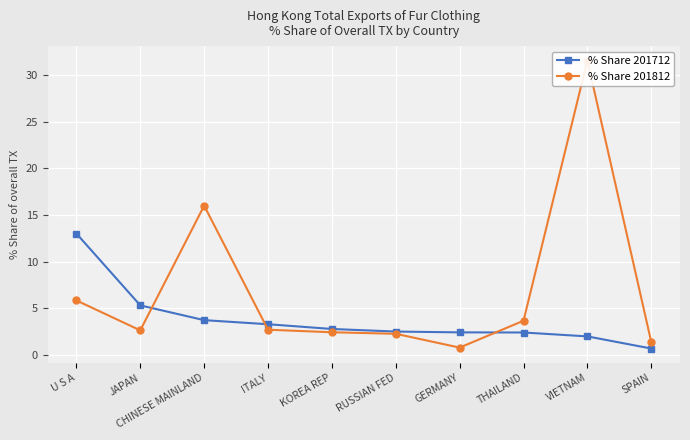

Between GERMANY and SPAIN, which series saw the biggest shift?

% Share 201712